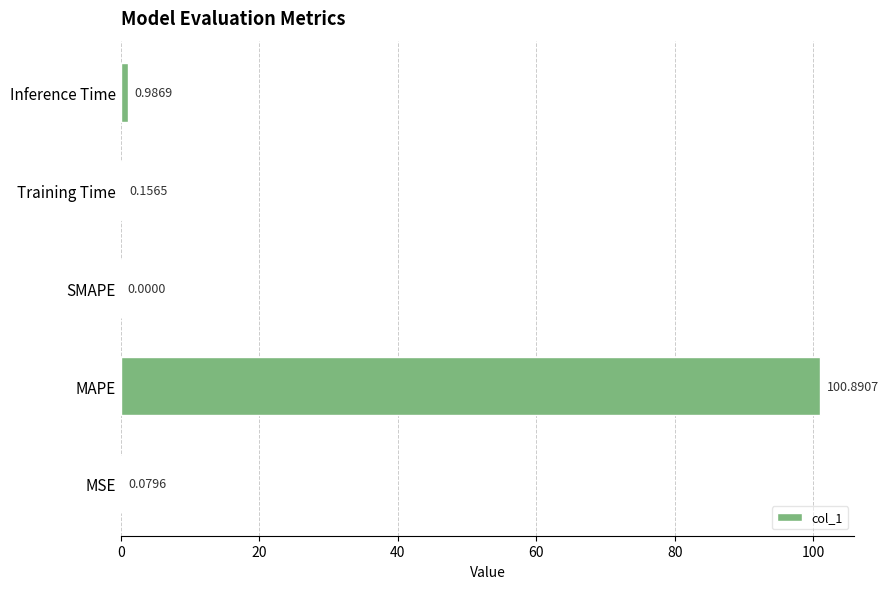

What is the sum of the values at MSE and Inference Time?

1.1